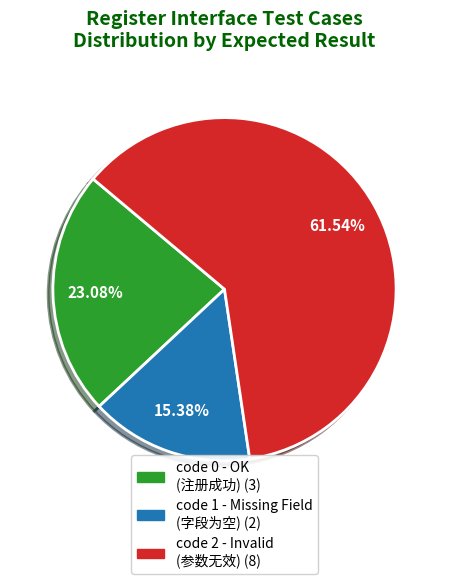

How many segments does this pie chart have?

3